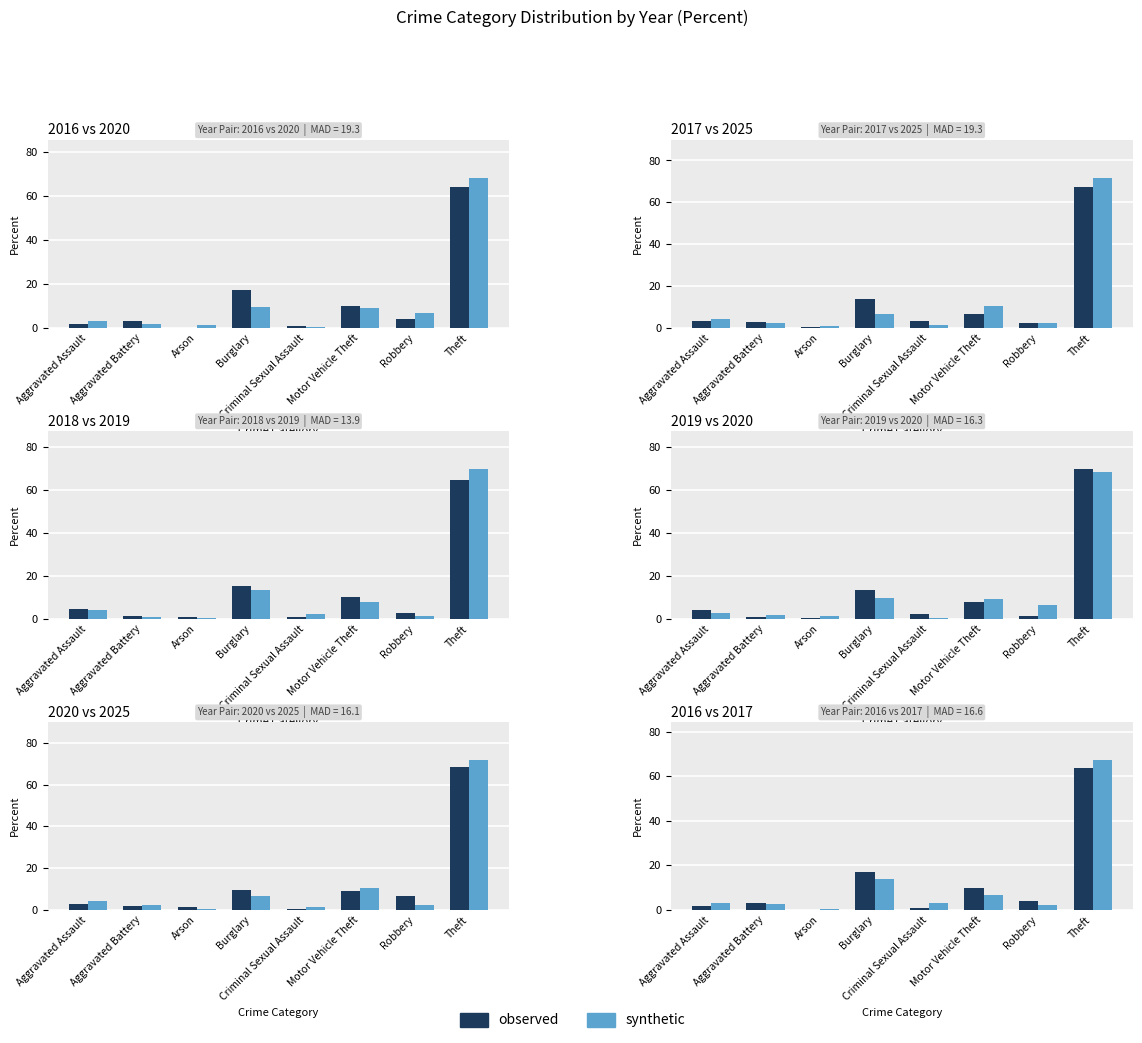

Is the value of observed at Criminal Sexual Assault greater than the value of synthetic at Aggravated Battery?

No